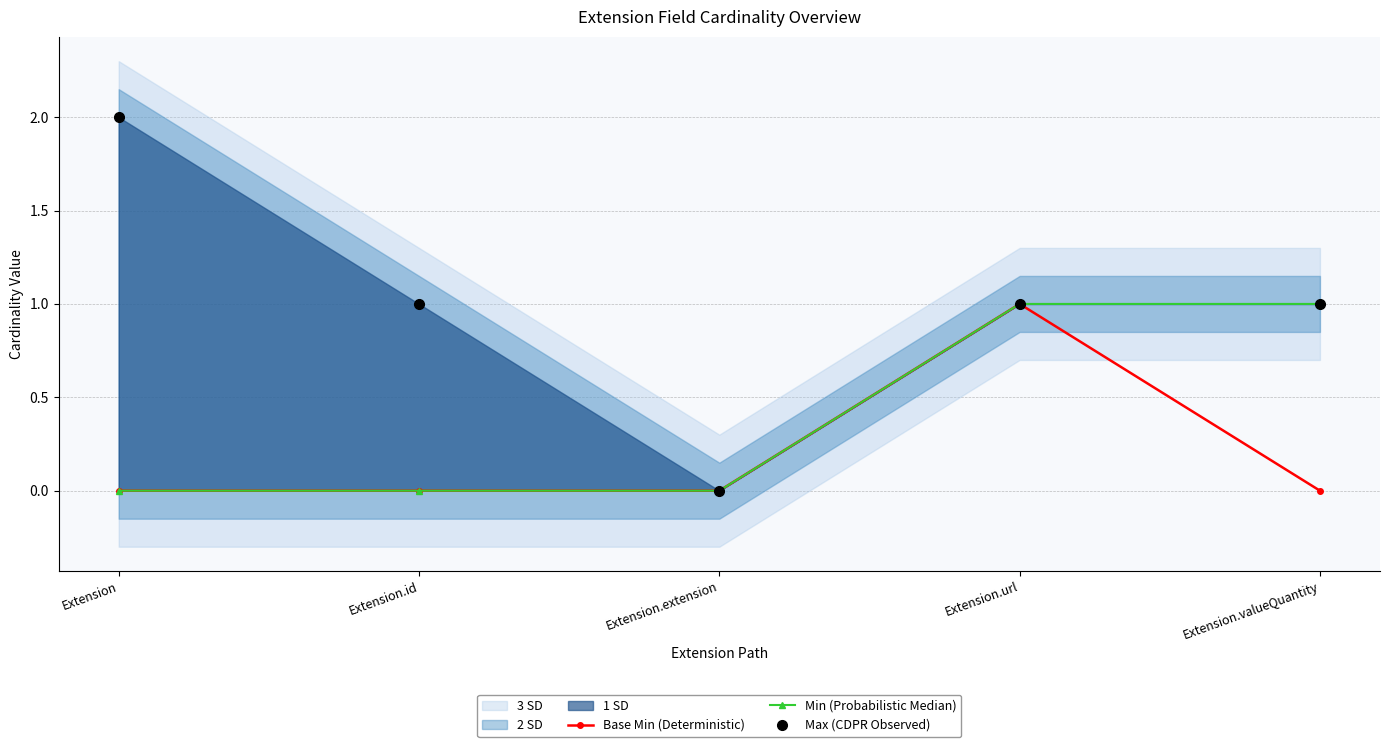

Read the Min (Probabilistic Median) value at Extension.url.

1